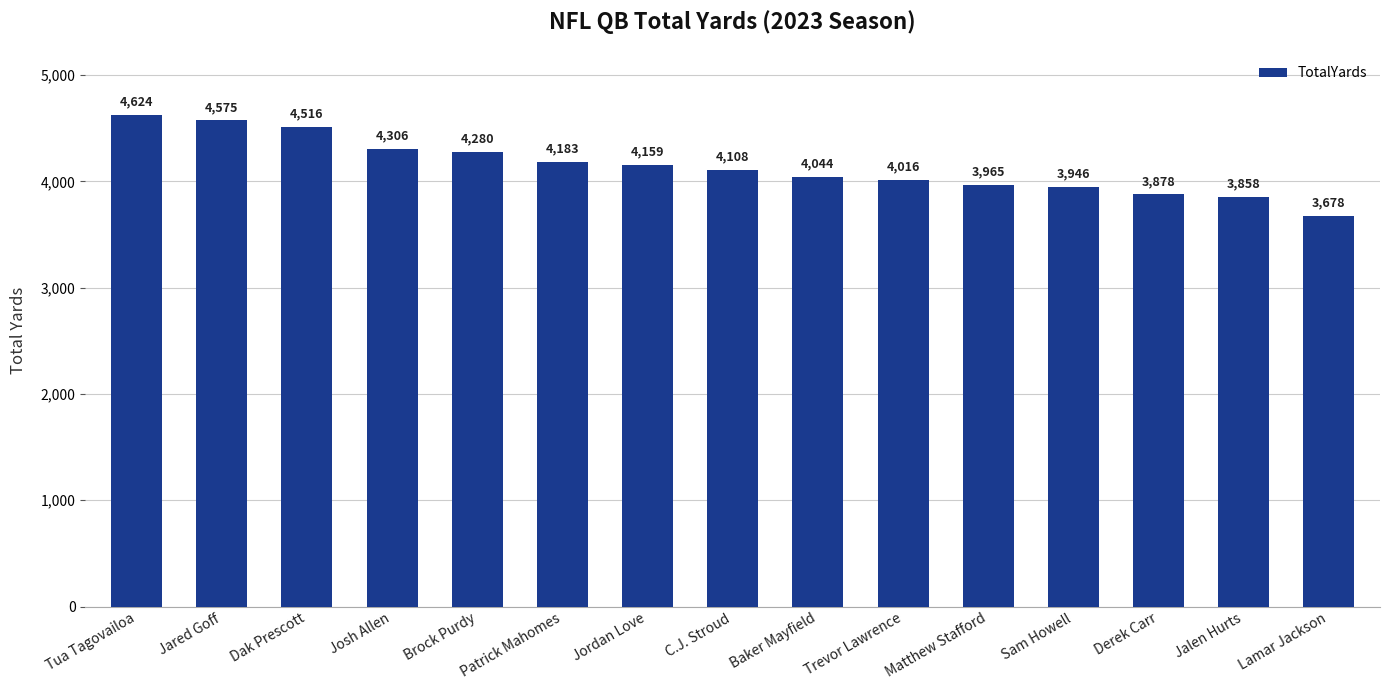

Approximately how many times larger is the value at C.J. Stroud compared to Baker Mayfield?

1.0